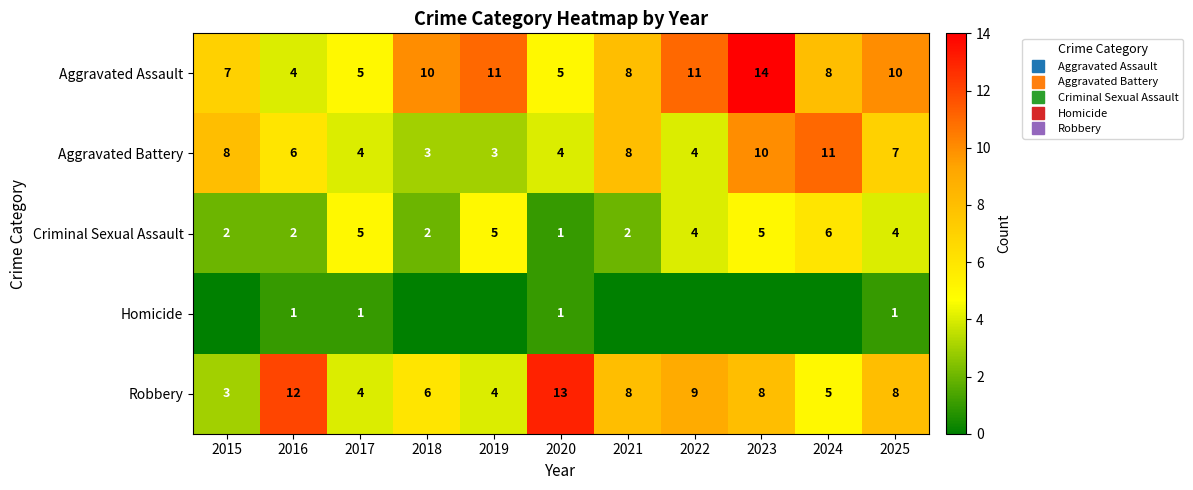

The Criminal Sexual Assault series shows 3 at 2015. True or false?

False